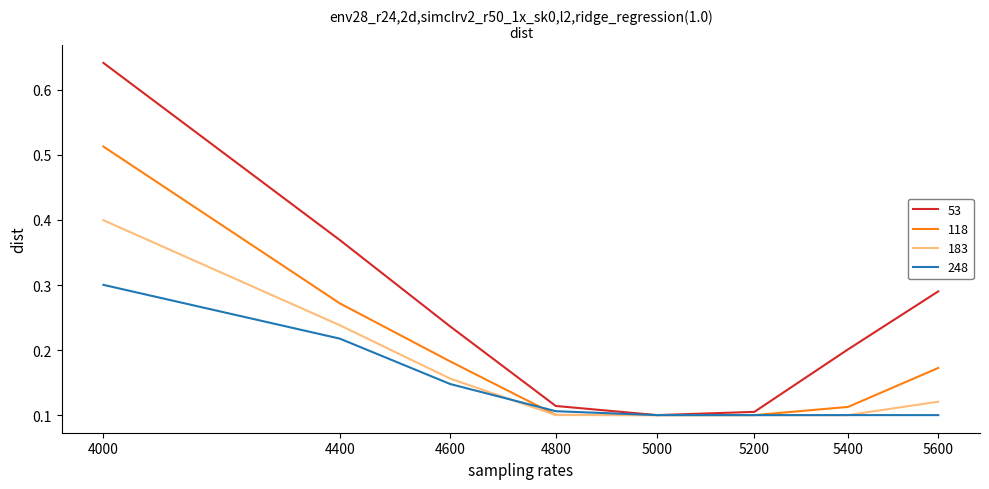

Which series has the largest range (max minus min)?

53